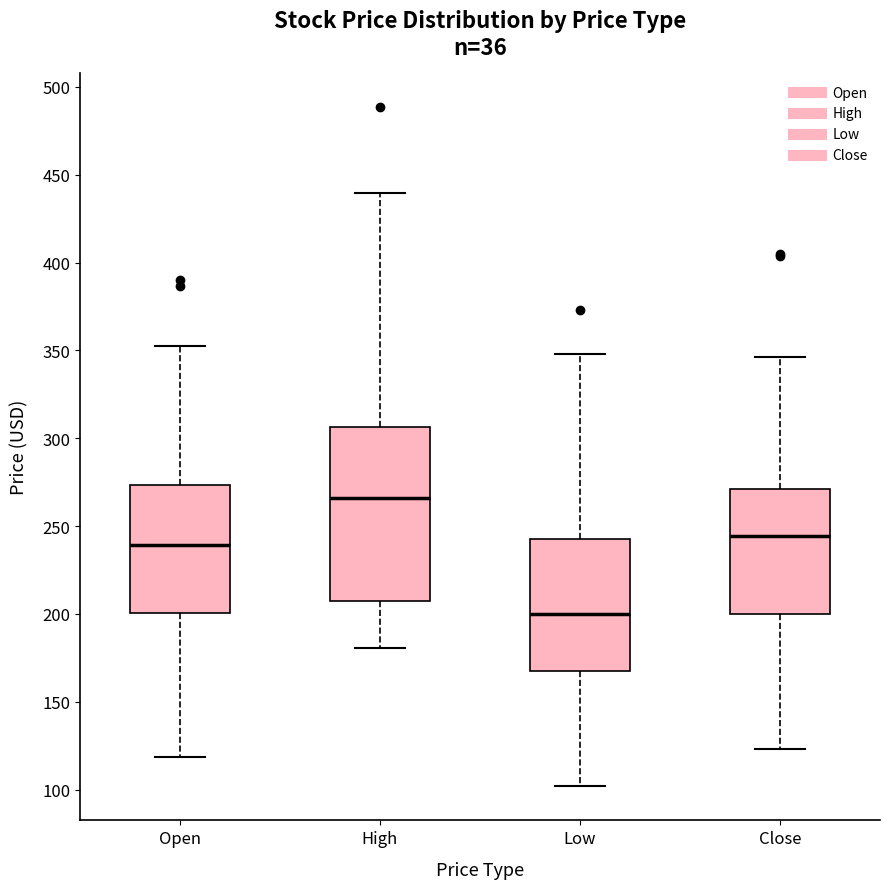

Which box is the tallest, from its lower edge to its upper edge?

High